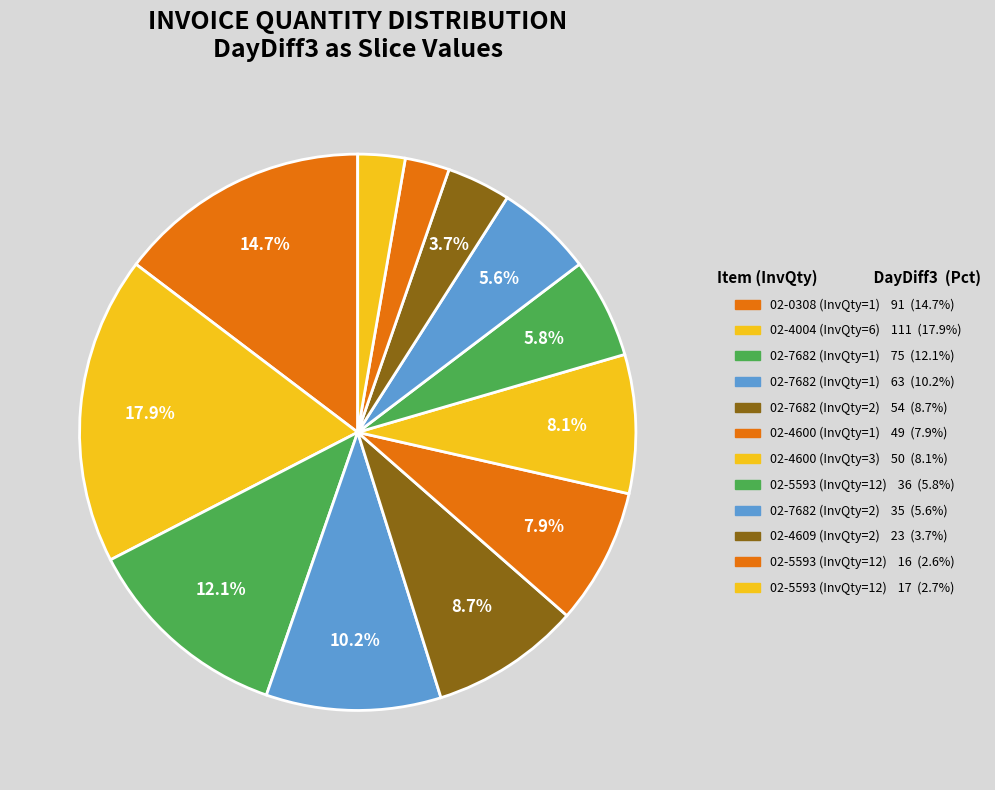

To the nearest percent, what is the average slice percentage?

8%